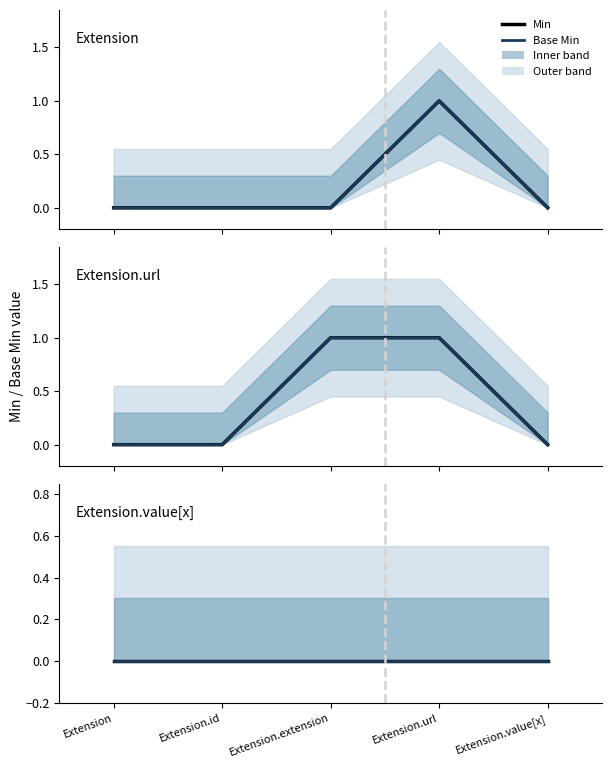

What position from the left is Extension.id?

2